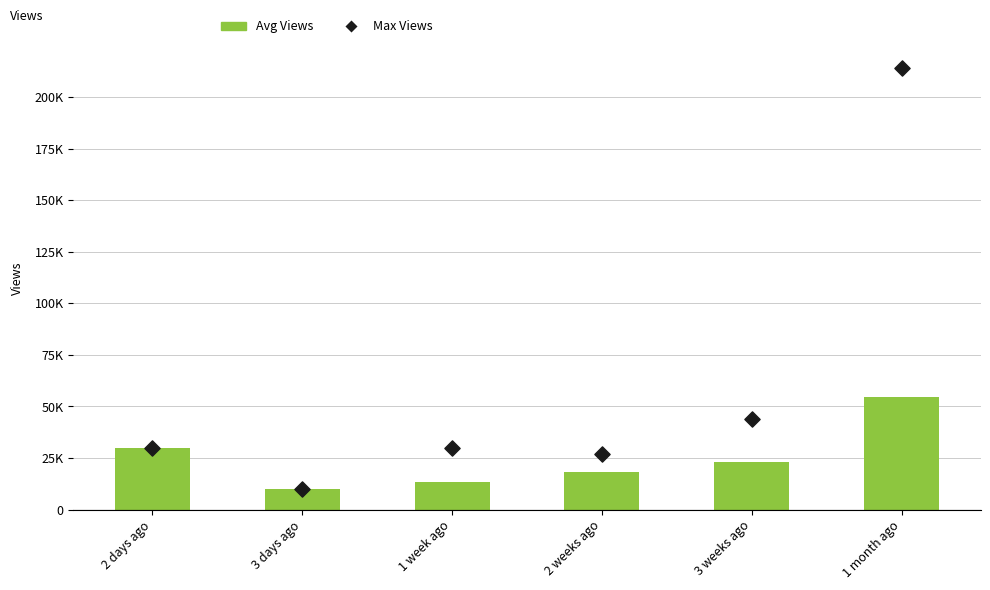

At which category is the sum across all series the highest?

1 month ago